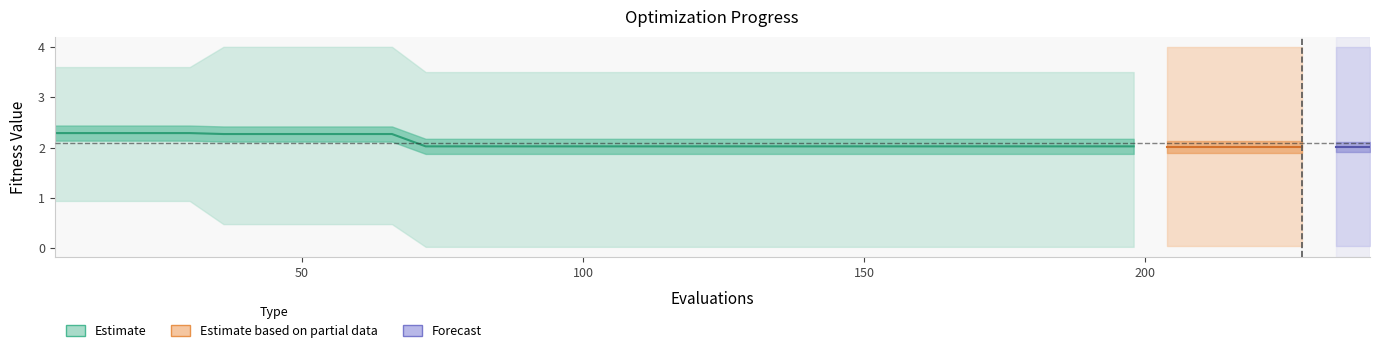

What is the average value of the worst series?

3.7